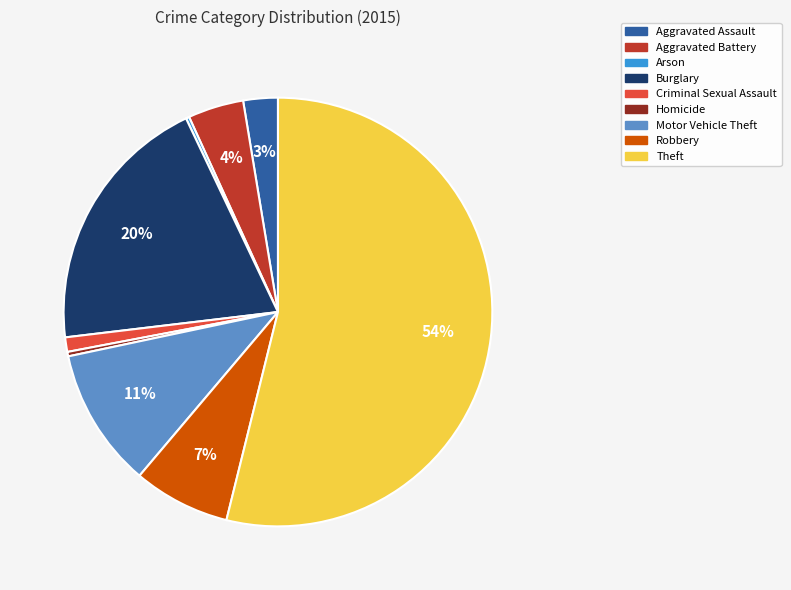

What is the largest slice in the pie chart?

Theft